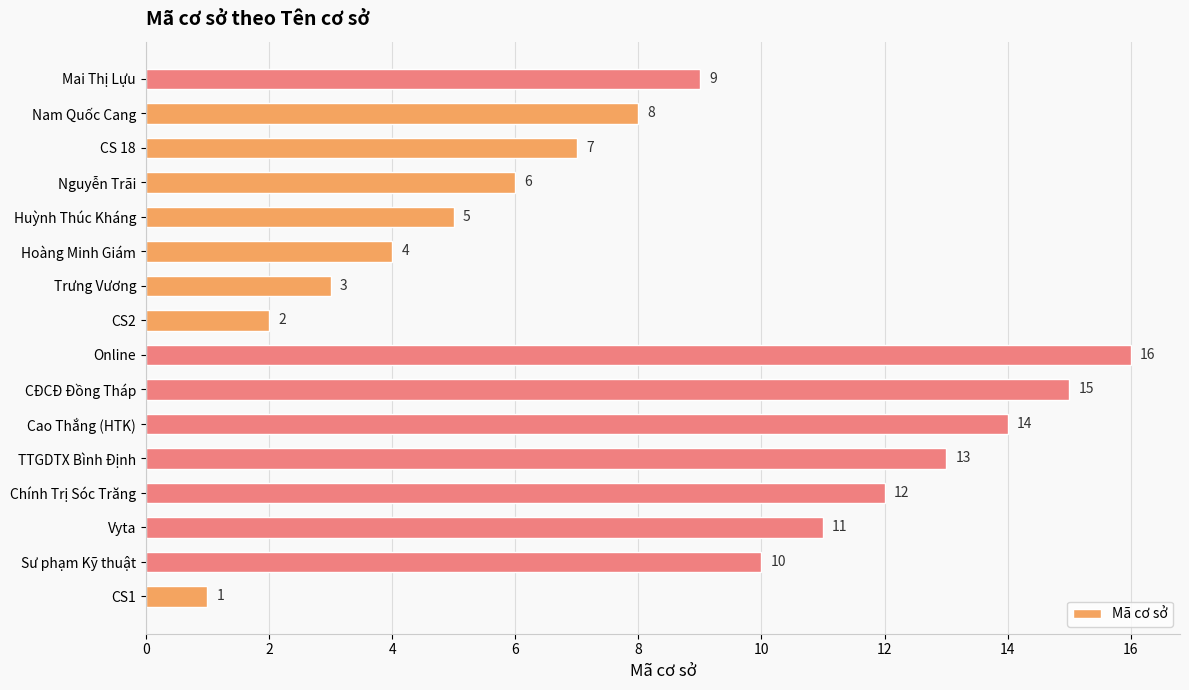

List the labels in order of value, largest first.

Online, CĐCĐ Đồng Tháp, Cao Thắng (HTK), TTGDTX Bình Định, Chính Trị Sóc Trăng, Vyta, Sư phạm Kỹ thuật, Mai Thị Lựu, Nam Quốc Cang, CS 18, Nguyễn Trãi, Huỳnh Thúc Kháng, Hoàng Minh Giám, Trưng Vương, CS2, CS1